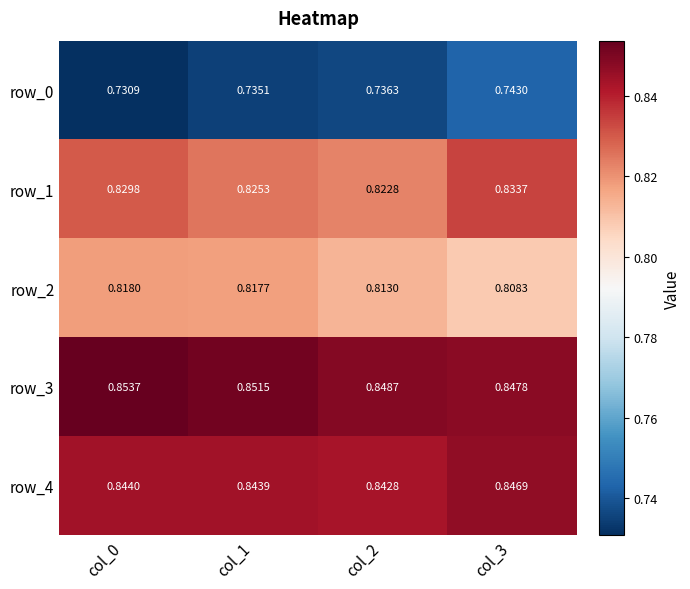

Is the value of row_0 at col_2 greater than the value of row_4 at col_1?

No